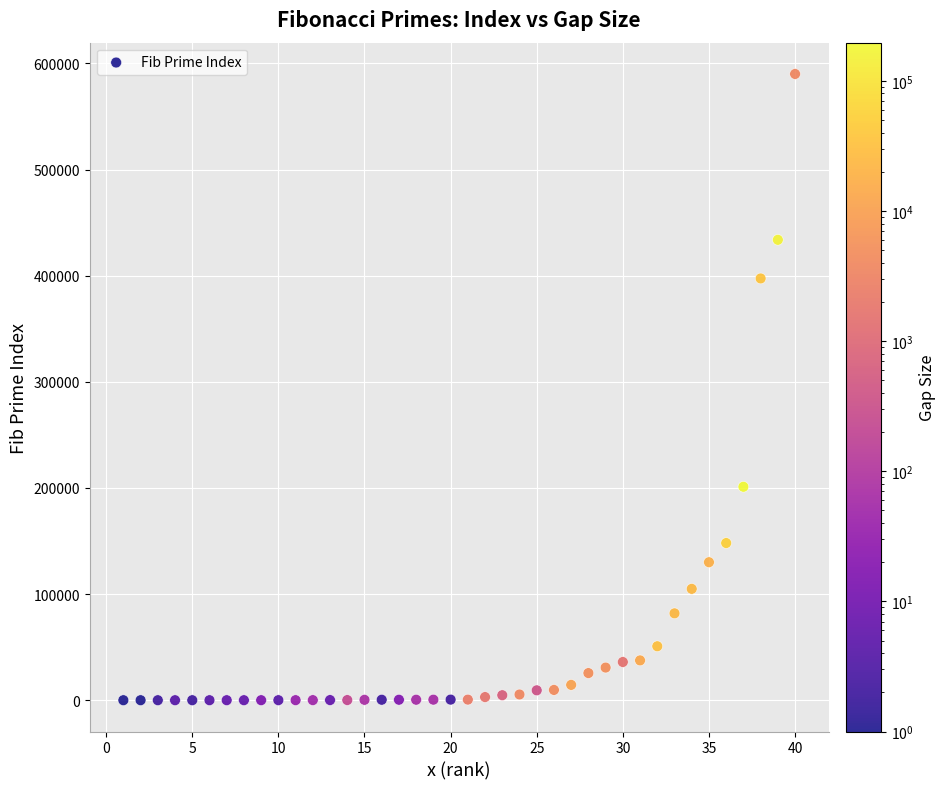

What Y value in the scatter plot is closest to 295022?

201107